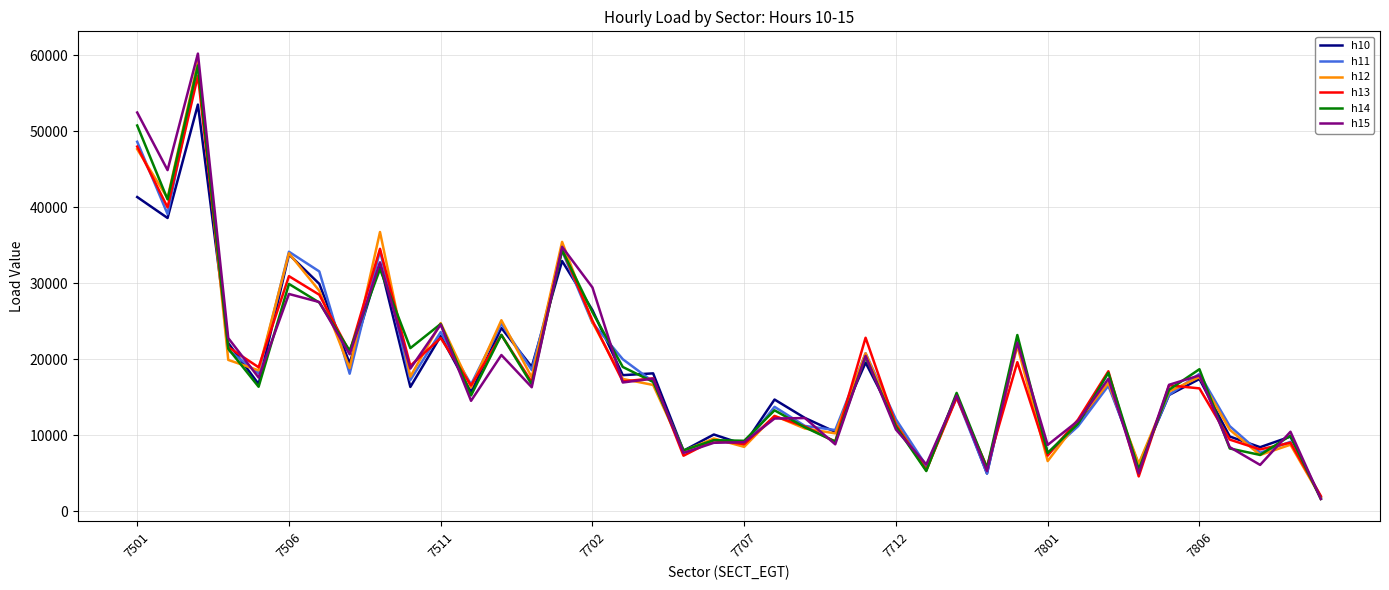

What is the smallest value displayed?

1584.1